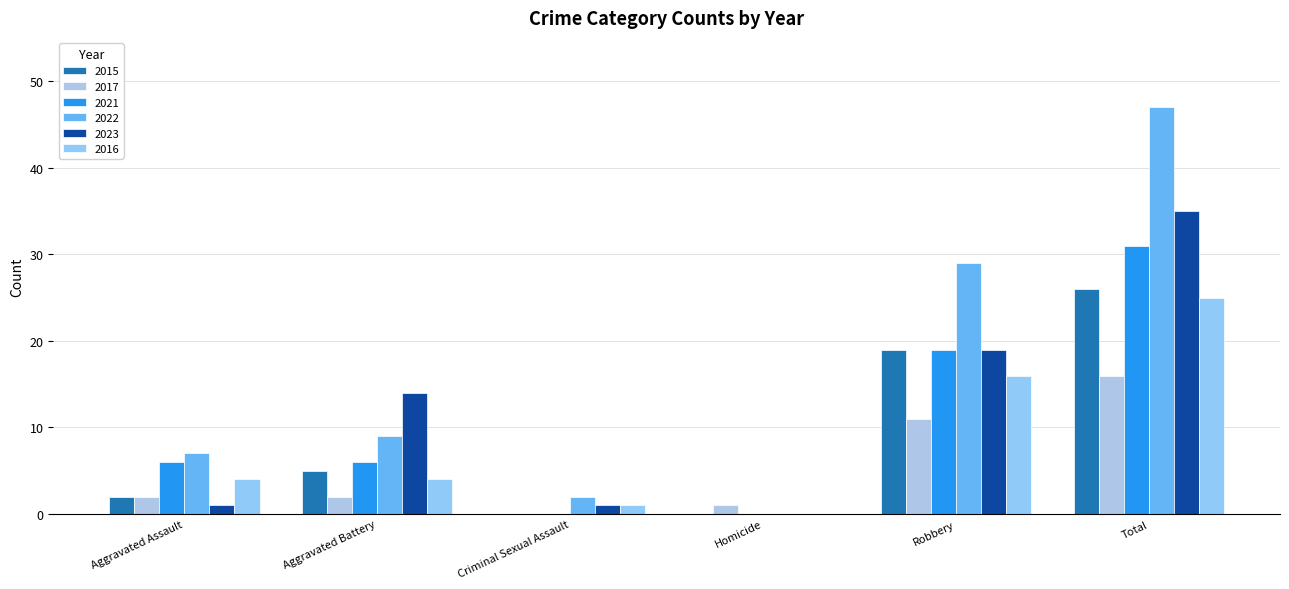

How many categories are shown in the chart?

6